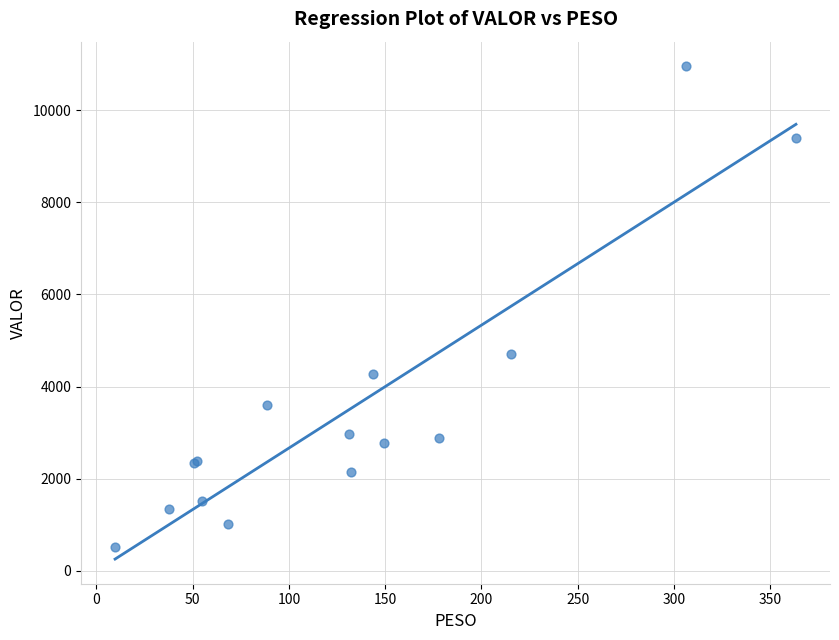

What Y value in the scatter plot is closest to 5733?

4712.3